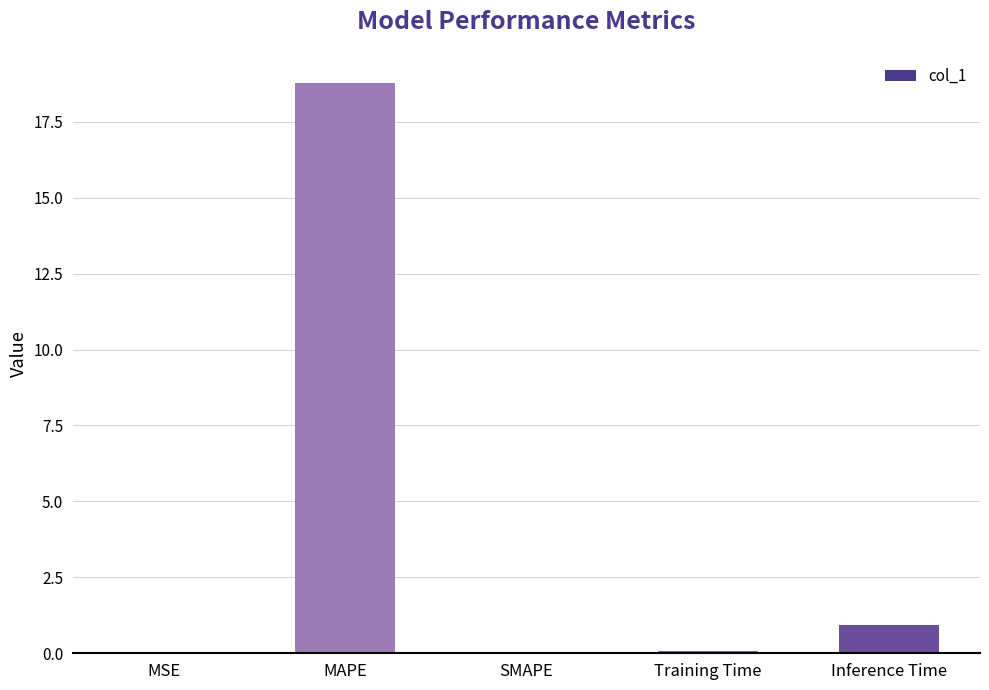

The value at Training Time is 0.1. True or false?

True